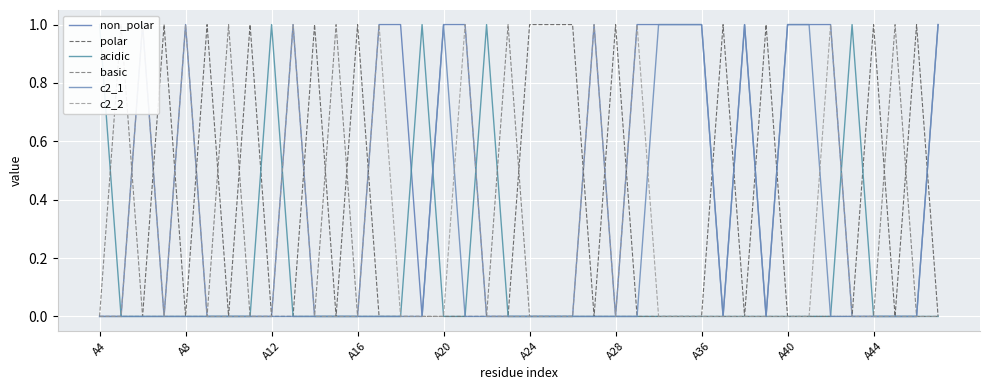

What is the spread (max minus min) of values at 10?

1